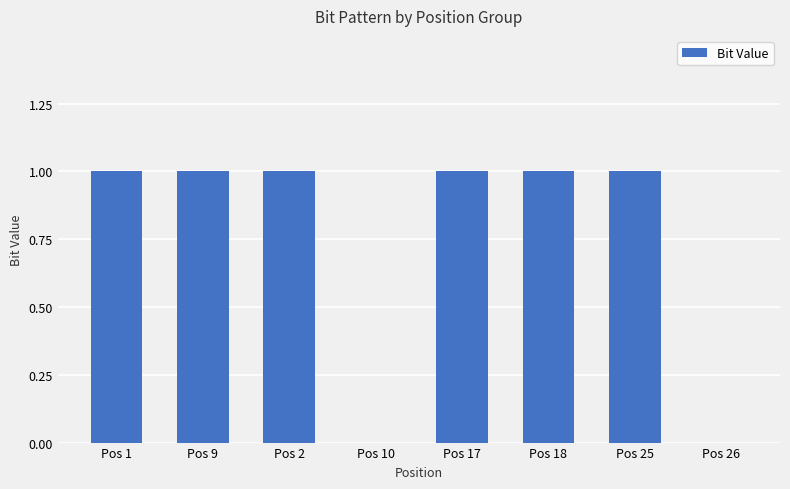

How many categories are shown in the chart?

8